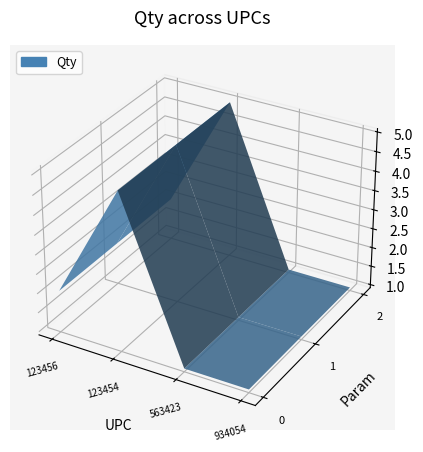

Reading right to left, list all the values displayed in this chart.

934054=1	563423=1	123454=5	123456=2